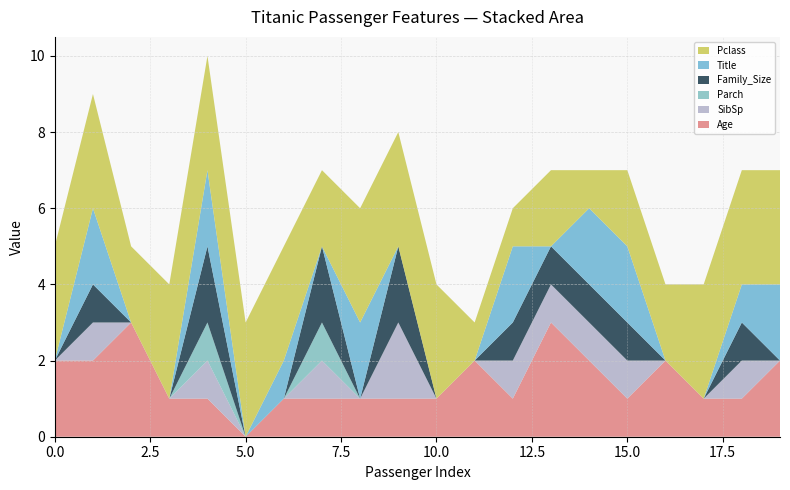

Reading left to right, what are all the values shown in this chart?

Age: 0=2	1=2	2=3	3=1	4=1	5=0	6=1	7=1	8=1	9=1	10=1	11=2	12=1	13=3	14=2	15=1	16=2	17=1	18=1	19=2
SibSp: 0=0	1=1	2=0	3=0	4=1	5=0	6=0	7=1	8=0	9=2	10=0	11=0	12=1	13=1	14=1	15=1	16=0	17=0	18=1	19=0
Parch: 0=0	1=0	2=0	3=0	4=1	5=0	6=0	7=1	8=0	9=0	10=0	11=0	12=0	13=0	14=0	15=0	16=0	17=0	18=0	19=0
Family_Size: 0=0	1=1	2=0	3=0	4=2	5=0	6=0	7=2	8=0	9=2	10=0	11=0	12=1	13=1	14=1	15=1	16=0	17=0	18=1	19=0
Title: 0=0	1=2	2=0	3=0	4=2	5=0	6=1	7=0	8=2	9=0	10=0	11=0	12=2	13=0	14=2	15=2	16=0	17=0	18=1	19=2
Pclass: 0=3	1=3	2=2	3=3	4=3	5=3	6=3	7=2	8=3	9=3	10=3	11=1	12=1	13=2	14=1	15=2	16=2	17=3	18=3	19=3